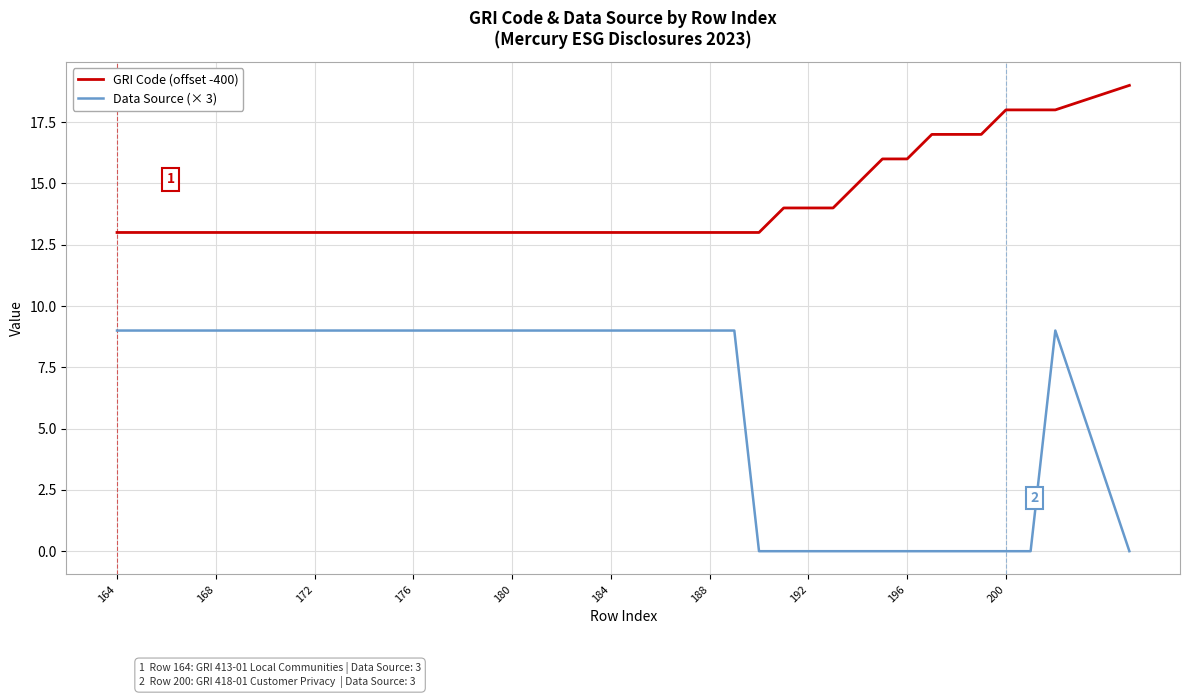

What is the maximum value shown in the chart?

19